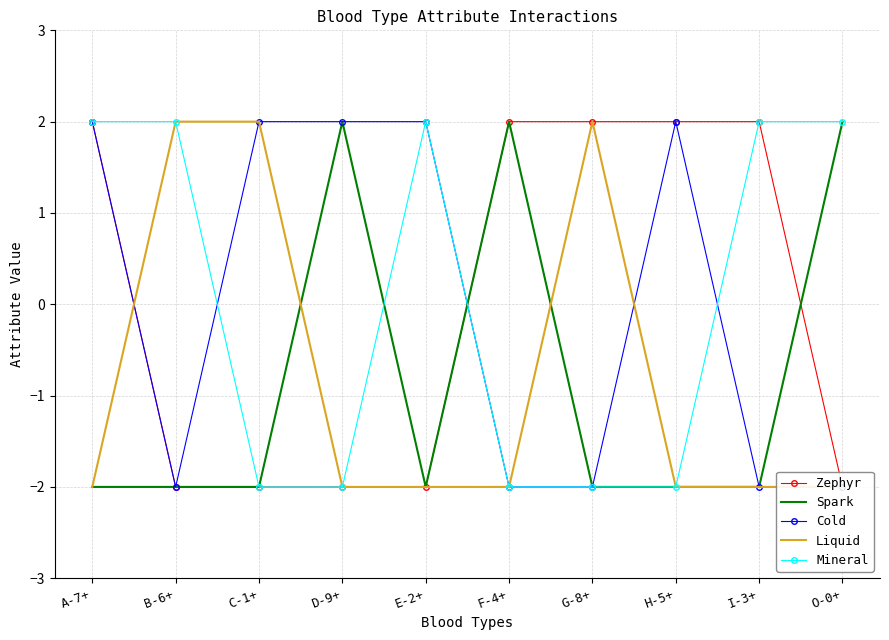

What position from the left is H-5+?

8